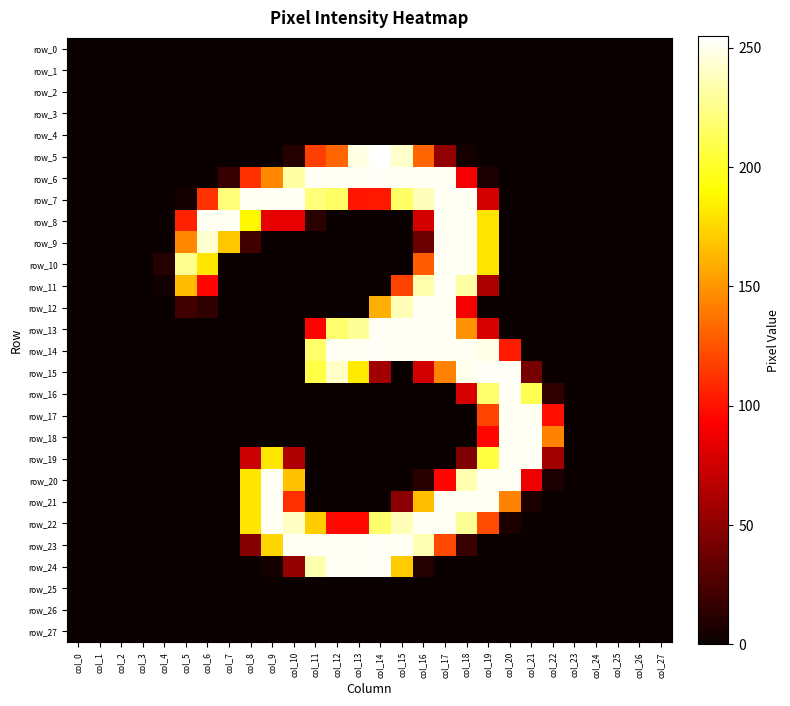

At which category is the sum across all series the highest?

col_17